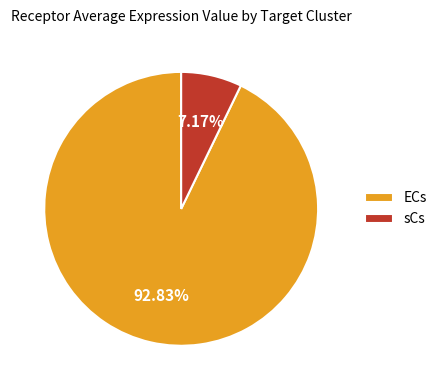

The ECs slice represents 99% of the pie. True or false?

False